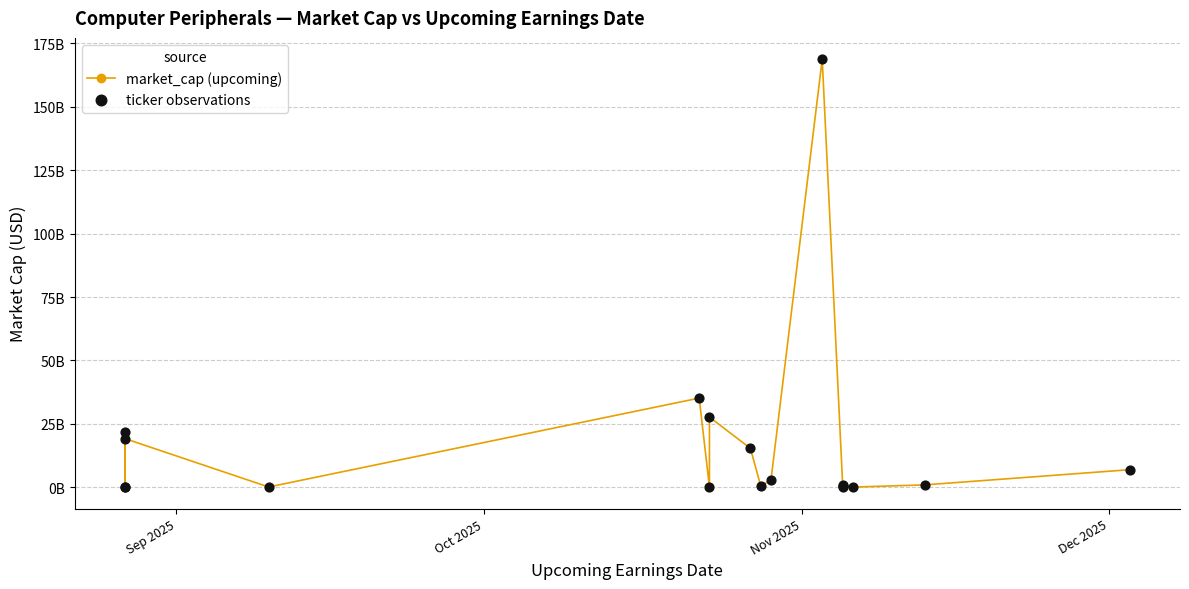

Which series contains the lowest Y value?

market_cap (upcoming)